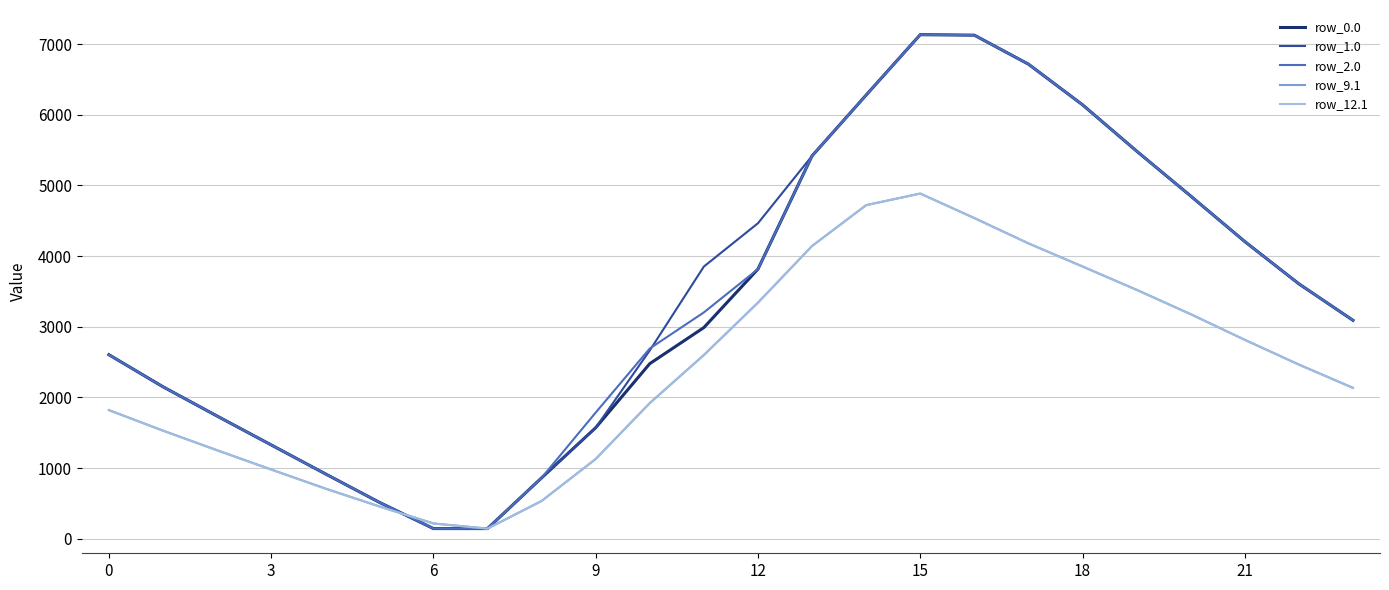

What are all the series names shown in the legend?

row_0.0, row_1.0, row_2.0, row_9.1, row_12.1